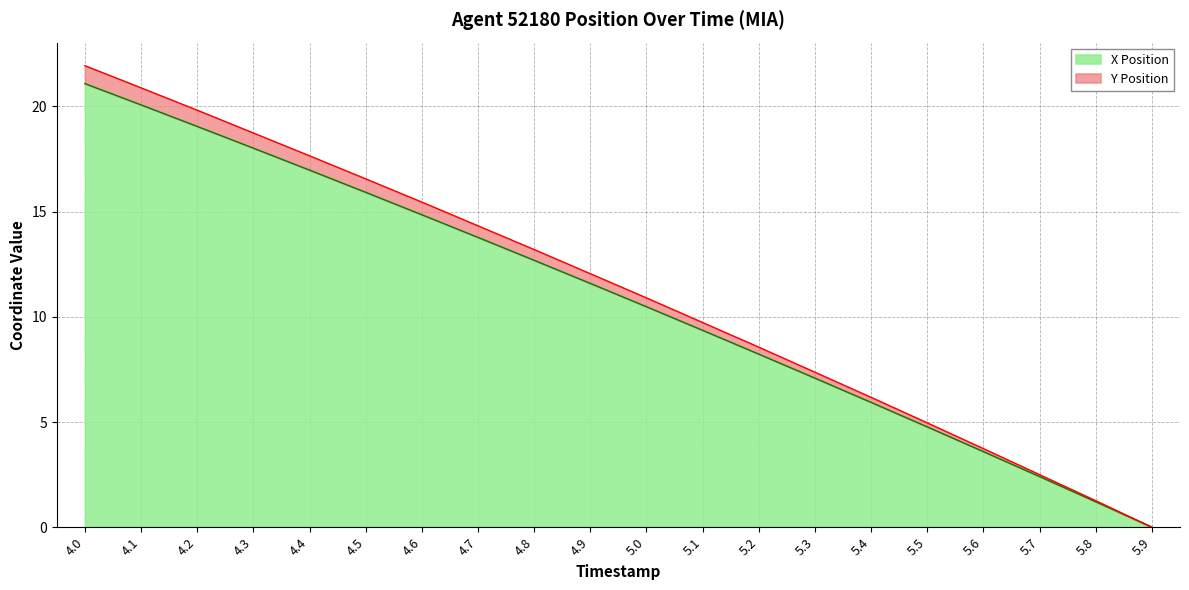

True or false: Y_values has more than 0 interior local peaks.

False